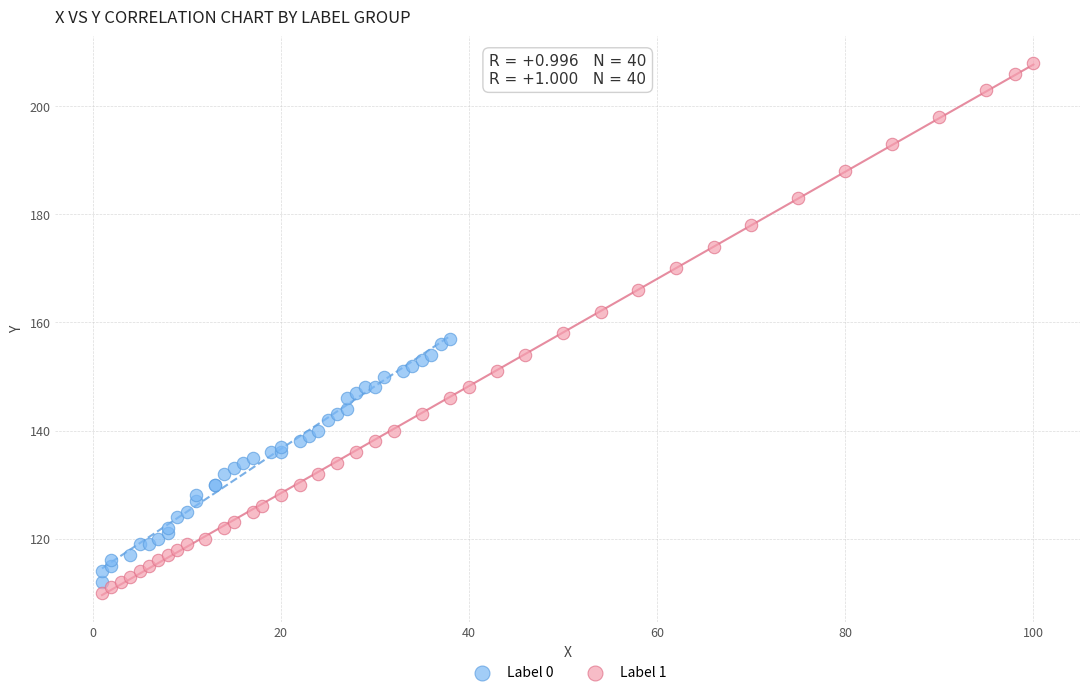

Which series has the largest Y range (max minus min)?

Label 1